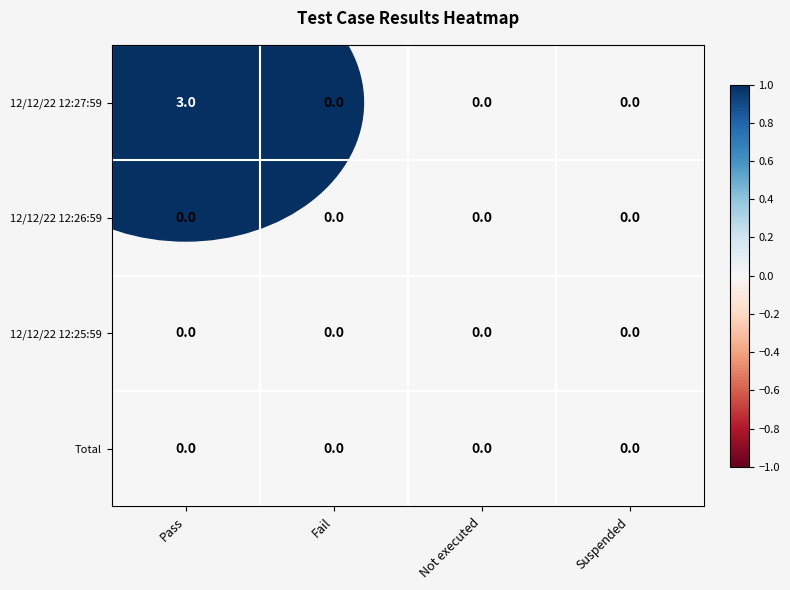

The value of 12/12/22 12:25:59 at Not executed is 0. True or false?

True